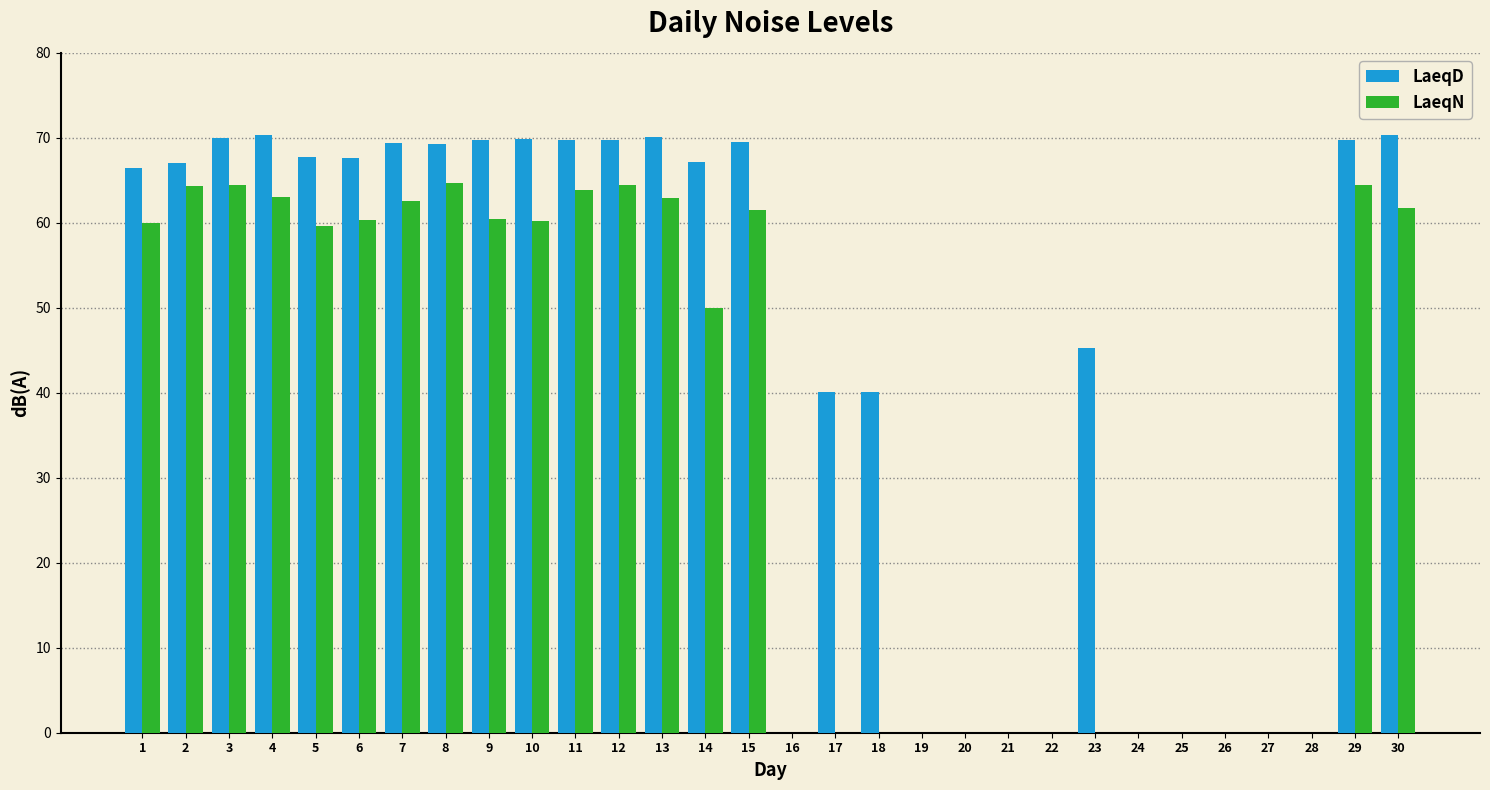

What is the greatest value displayed?

70.3